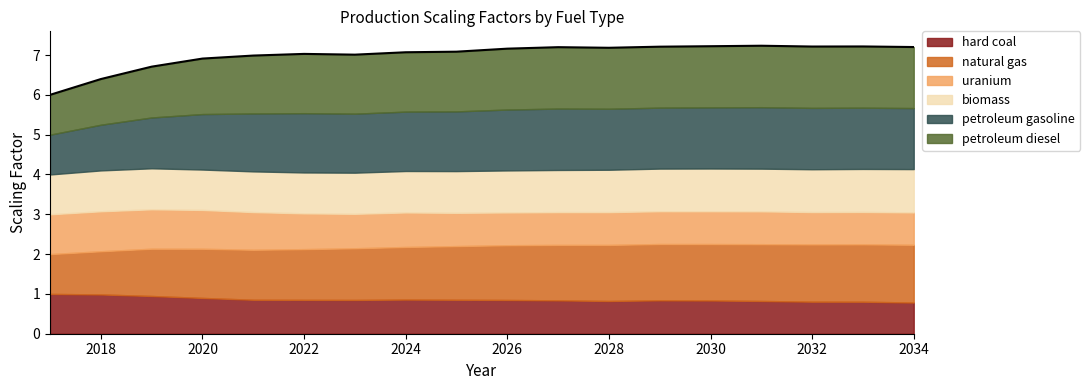

At which category does petroleum gasoline reach its first local valley?

2023